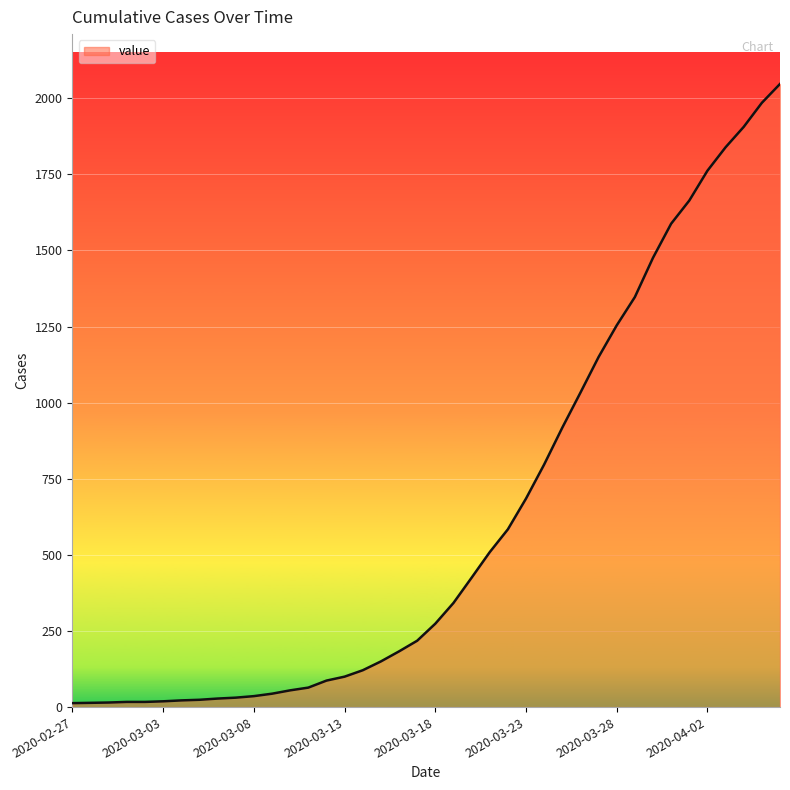

What is the greatest value displayed?

2047